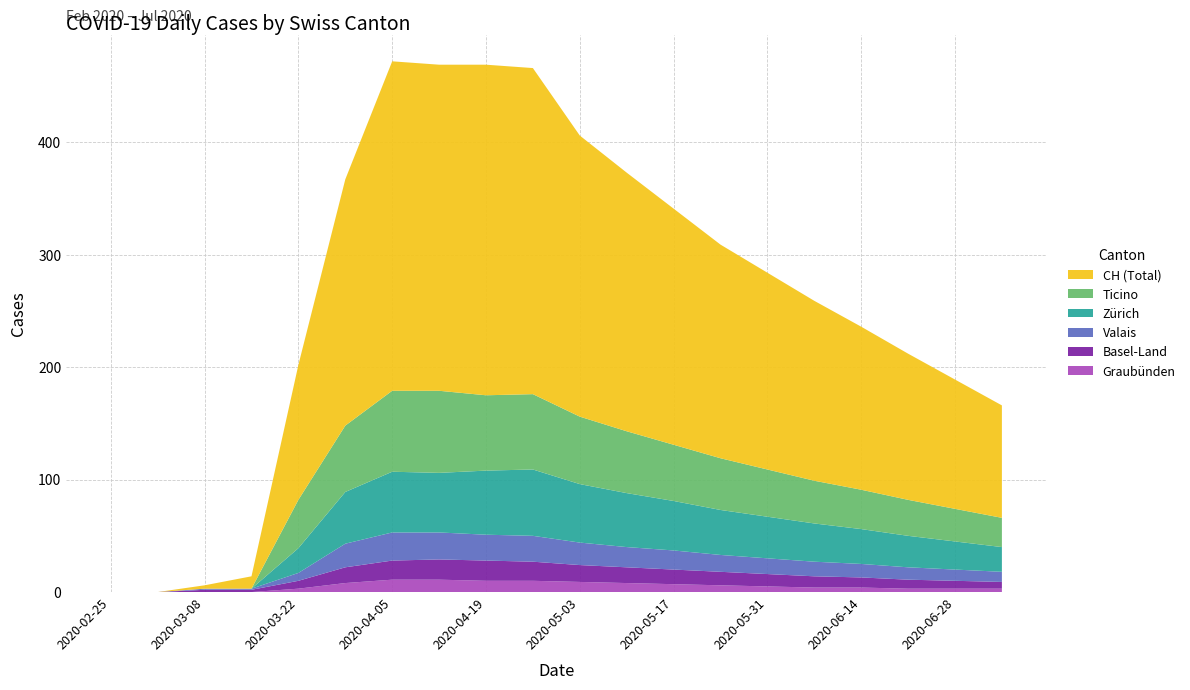

Reading left to right, list all the values displayed in this chart.

CH: 0	0	3	11	120	219	293	290	294	290	250	230	210	190	175	160	145	130	115	100
ZH: 0	0	0	0	22	46	54	53	57	59	52	48	44	40	37	34	31	28	25	22
TI: 0	0	0	0	43	59	72	73	67	67	60	55	50	46	42	38	35	32	29	26
BL: 0	0	2	2	7	14	17	18	18	17	15	14	13	12	11	10	9	8	7	6
GR: 0	0	0	0	3	8	11	11	10	10	9	8	7	6	5	4	4	3	3	3
VS: 0	0	1	1	7	21	25	24	23	23	20	18	17	15	14	13	12	11	10	9